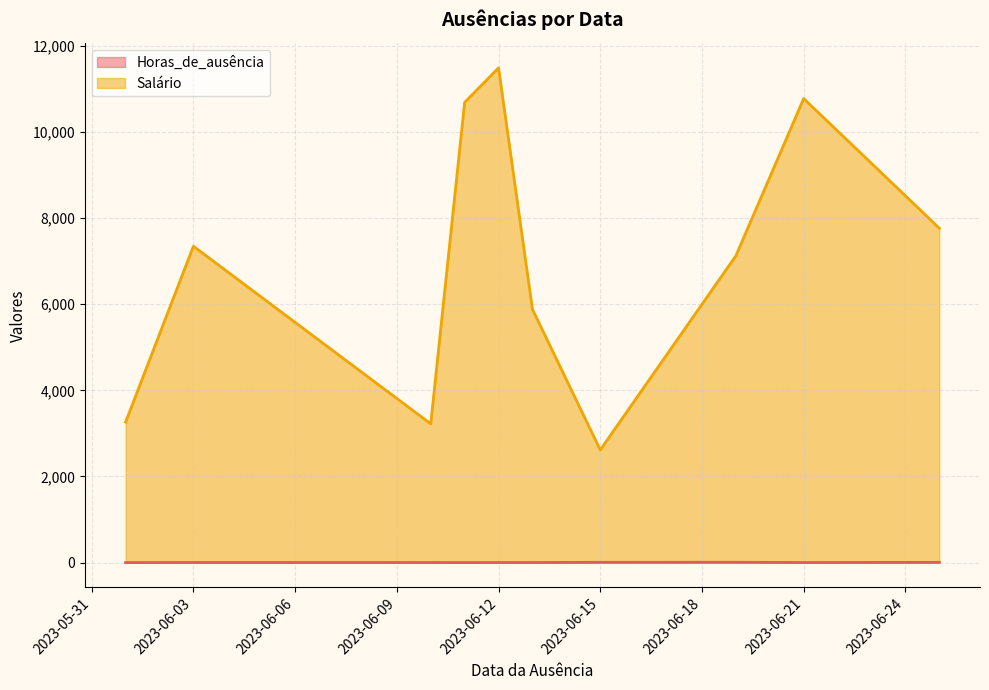

Does the chart display data point markers on the line(s)?

No